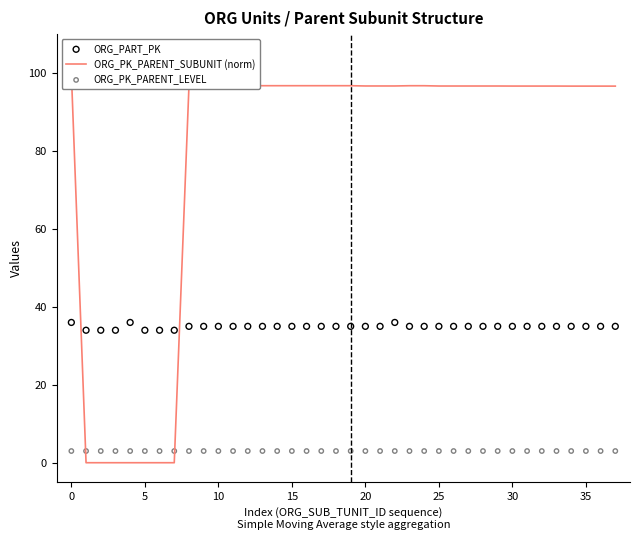

What are all the series names shown in the legend?

ORG_PK_PARENT_SUBUNIT (norm), ORG_PART_PK, ORG_PK_PARENT_LEVEL